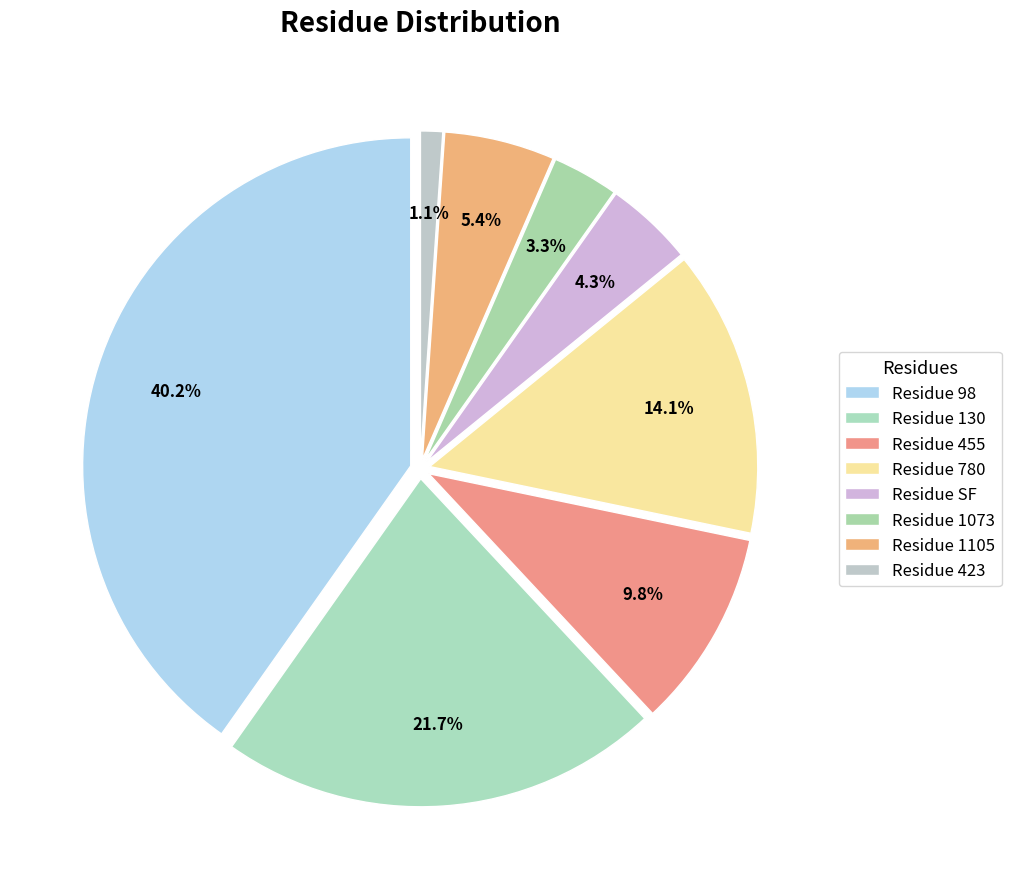

To the nearest percent, what percentage of the pie is SF?

4%